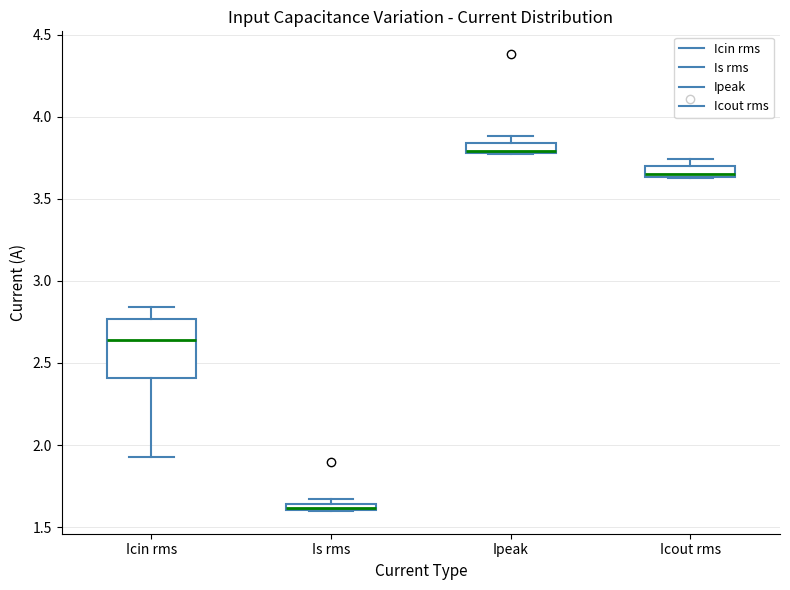

Where is the lower edge of the box for Icout rms on the y-axis? The values are not printed on the chart, so give them approximately, as read against the axis.

3.65